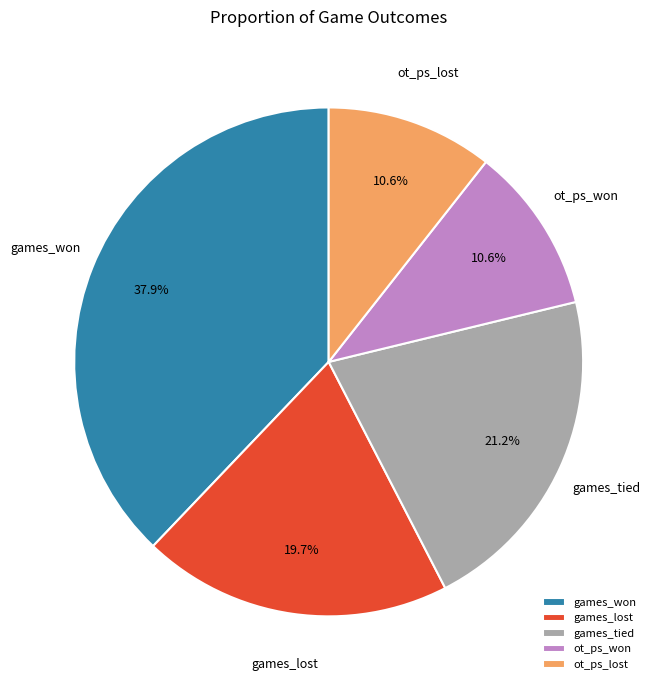

To the nearest percent, what portion does ot_ps_lost represent?

11%